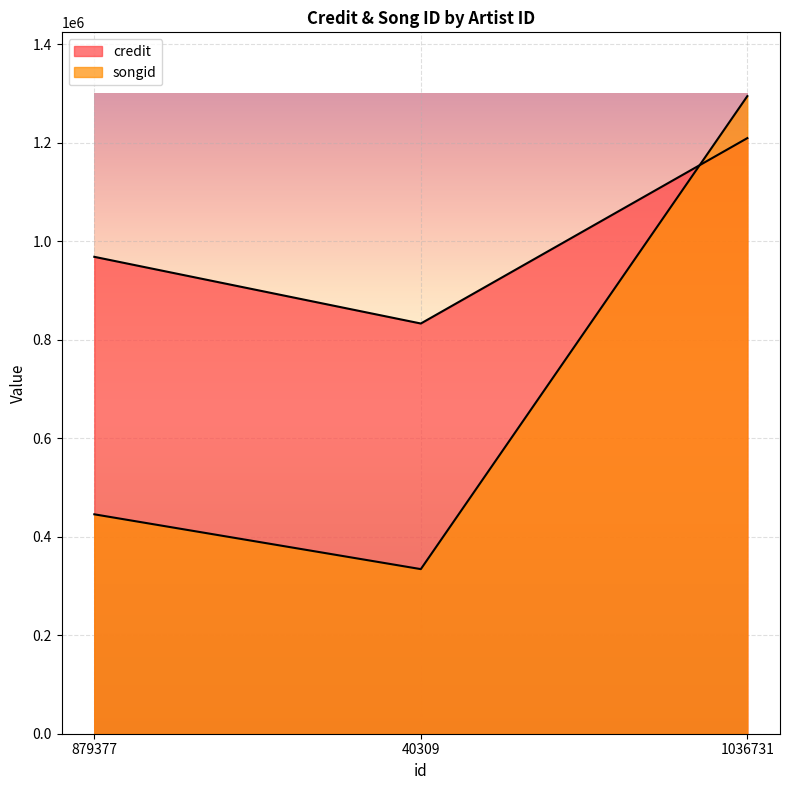

How many data points in credit are above 968111?

1